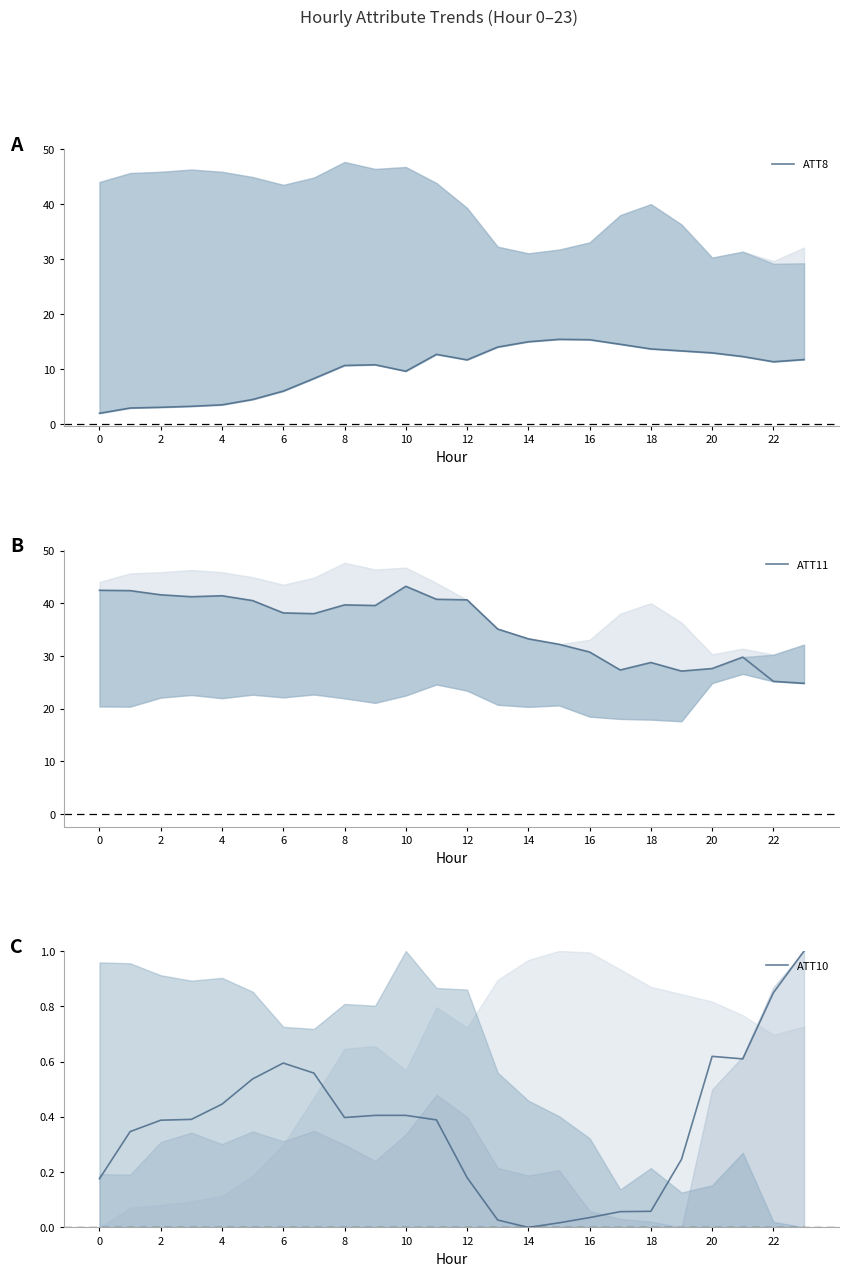

What is the label of the 9th point from the right?

15